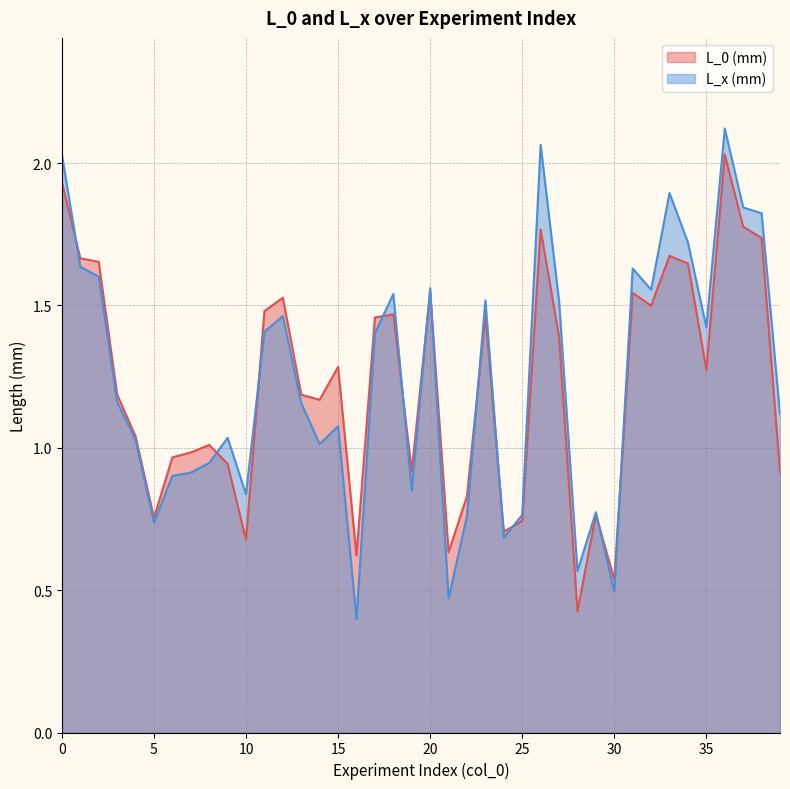

Is the value of L_0 (mm) at 29 greater than the value of L_x (mm) at 32?

No